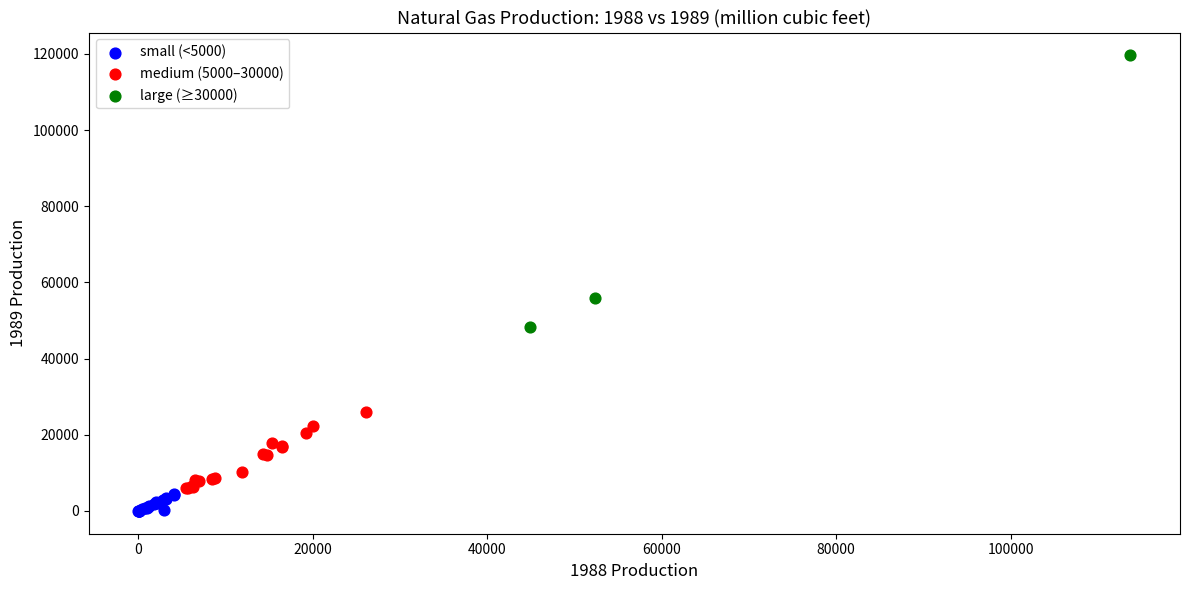

Which series has the largest Y range (max minus min)?

large (≥30000)